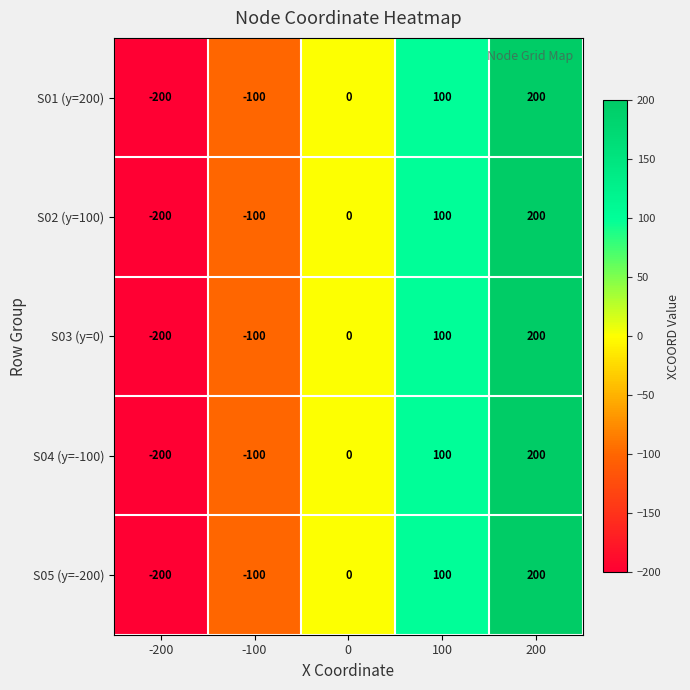

Count the number of categories in the chart.

5